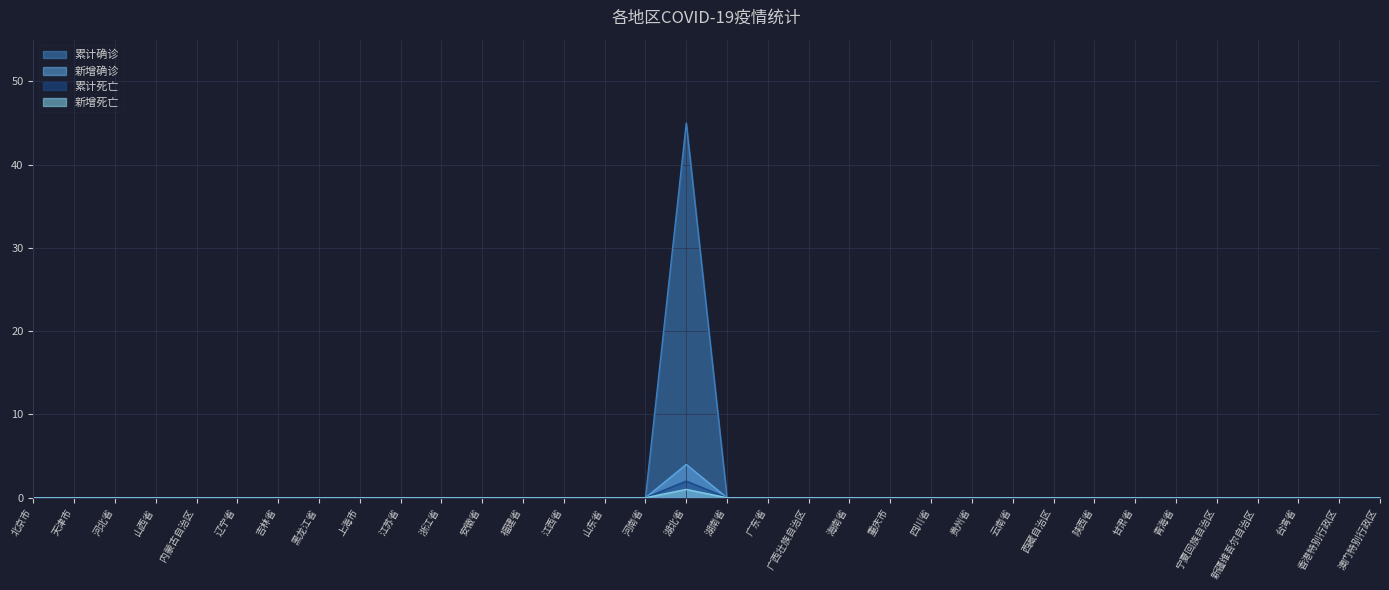

The 累计死亡 series shows 0 at 台湾省. True or false?

True